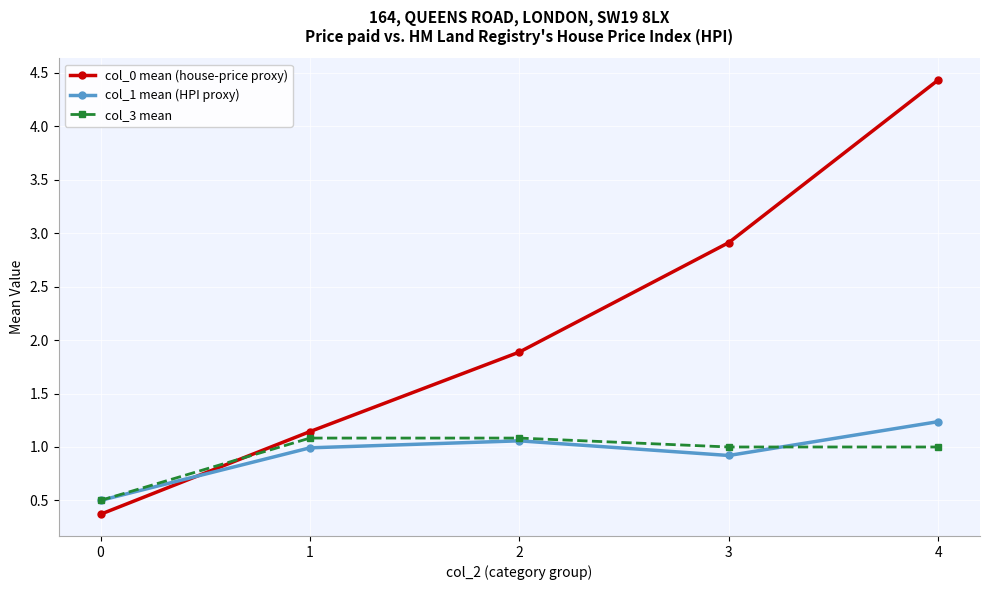

Reading left to right, list all the values displayed in this chart.

col_0 mean (house-price proxy): 0=0.4	1=1.1	2=1.9	3=2.9	4=4.4
col_1 mean (HPI proxy): 0=0.5	1=1.0	2=1.1	3=0.9	4=1.2
col_3 mean: 0=0.5	1=1.1	2=1.1	3=1.0	4=1.0